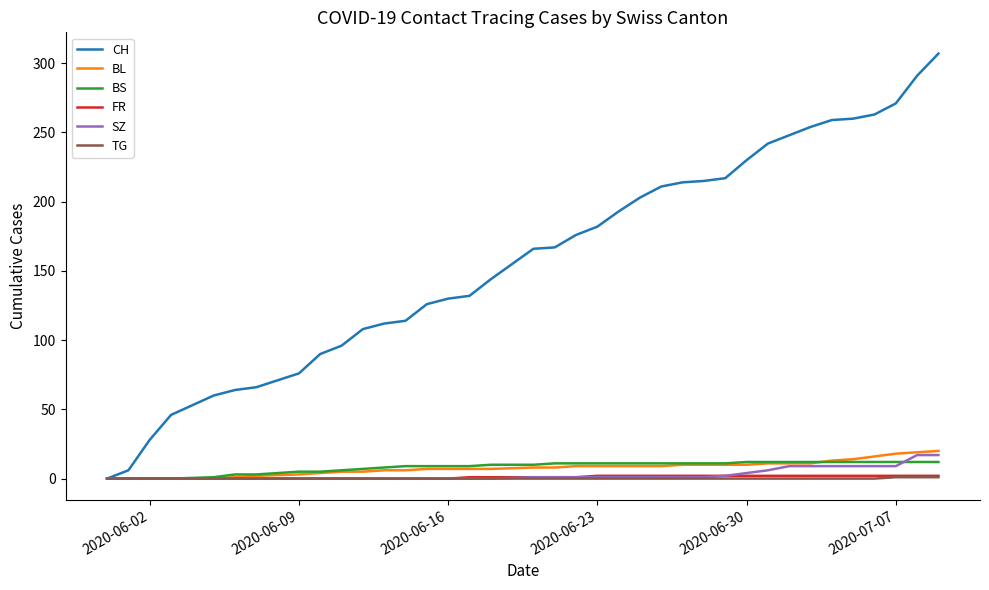

Which series has the largest total across all categories?

CH